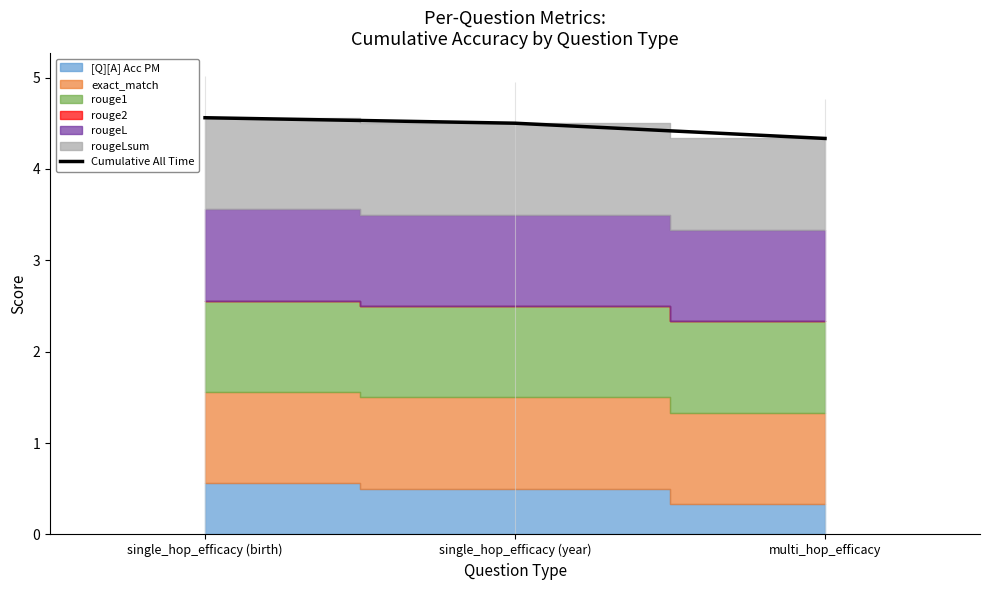

Rank the categories by value from lowest to highest.

multi_hop_efficacy, single_hop_efficacy (year), single_hop_efficacy (birth)